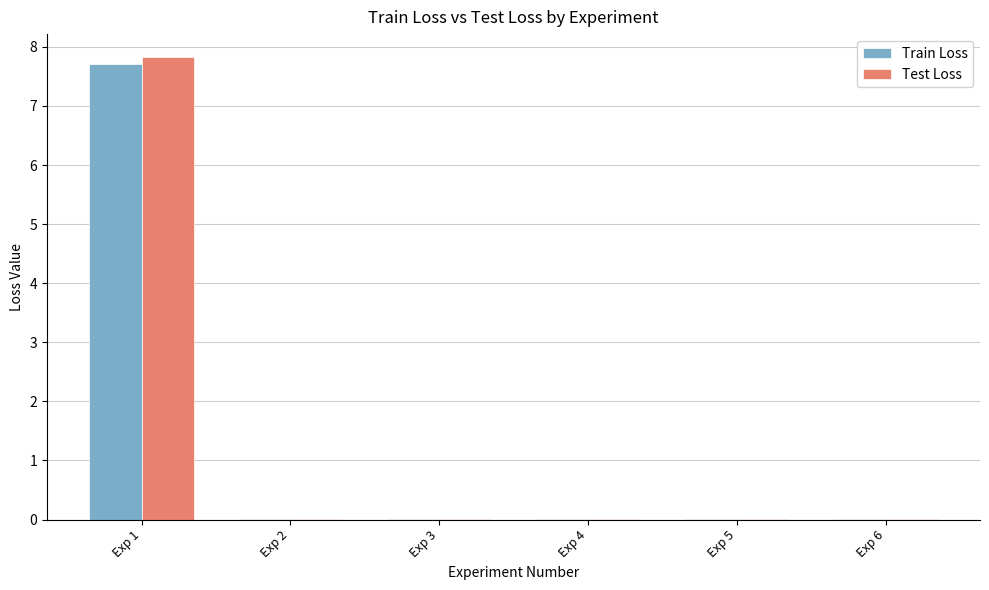

Does the chart contain stacked bars?

No